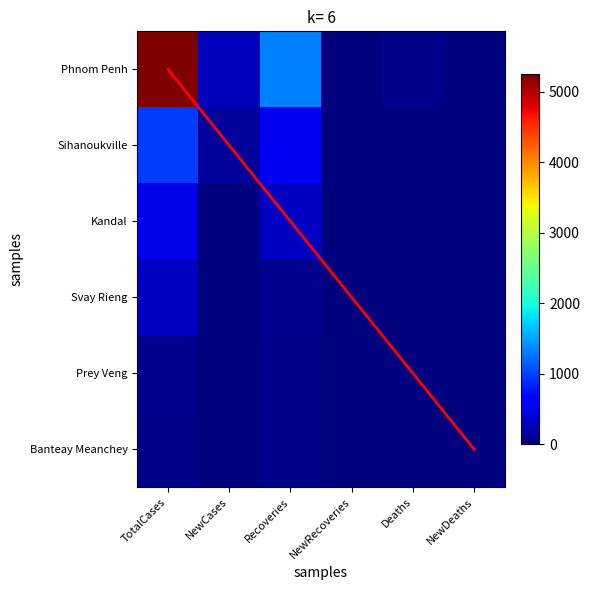

Is the value of Phnom Penh at NewRecoveries greater than the value of Kandal at NewRecoveries?

No